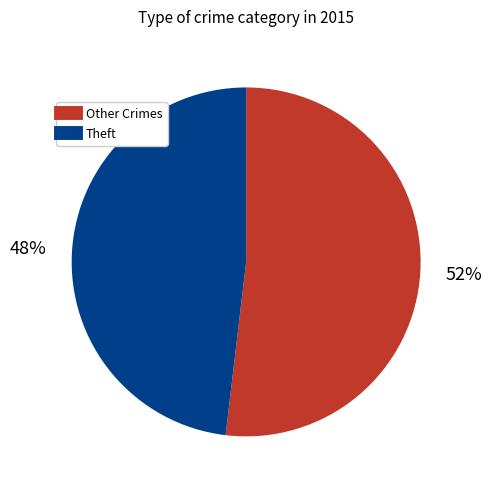

Is there a majority slice in this chart?

Yes